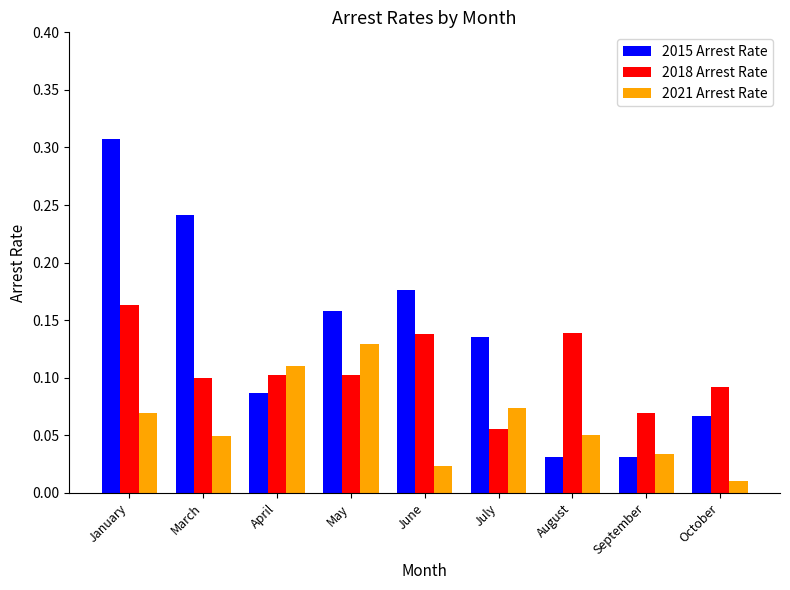

Which series has the largest total across all categories?

2015 Arrest Rate